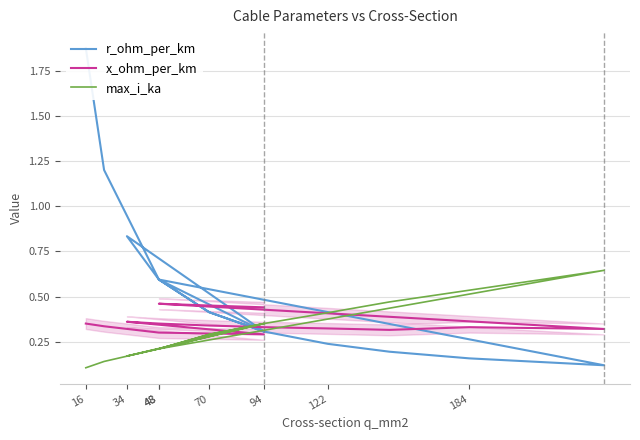

Rank the series by their average value, from highest to lowest.

r_ohm_per_km, x_ohm_per_km, max_i_ka